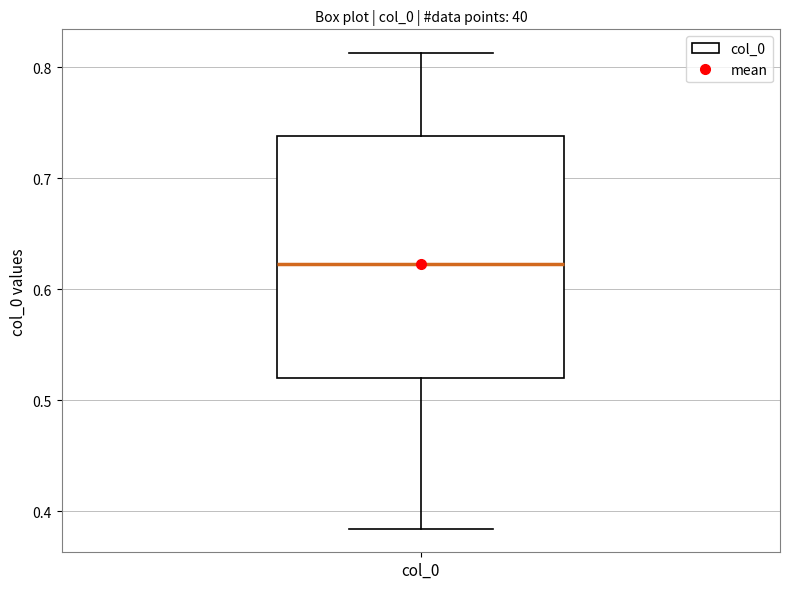

Read this box plot against the y-axis: the position of the median line, the range covered by the box, and the ends of both whiskers. The values are not printed on the chart, so give them approximately, as read against the axis.

median 0.62, box 0.52 to 0.74, whiskers 0.38 to 0.81